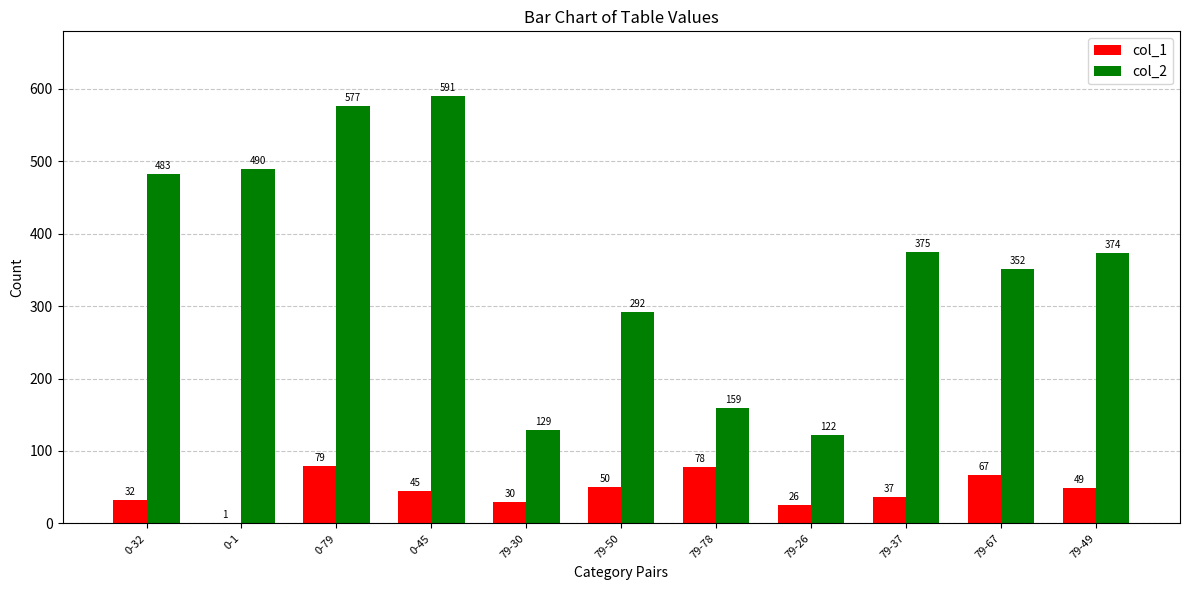

Reading right to left, extract all data points from this chart.

col_1: 79-49=49	79-67=67	79-37=37	79-26=26	79-78=78	79-50=50	79-30=30	0-45=45	0-79=79	0-1=1	0-32=32
col_2: 79-49=374	79-67=352	79-37=375	79-26=122	79-78=159	79-50=292	79-30=129	0-45=591	0-79=577	0-1=490	0-32=483